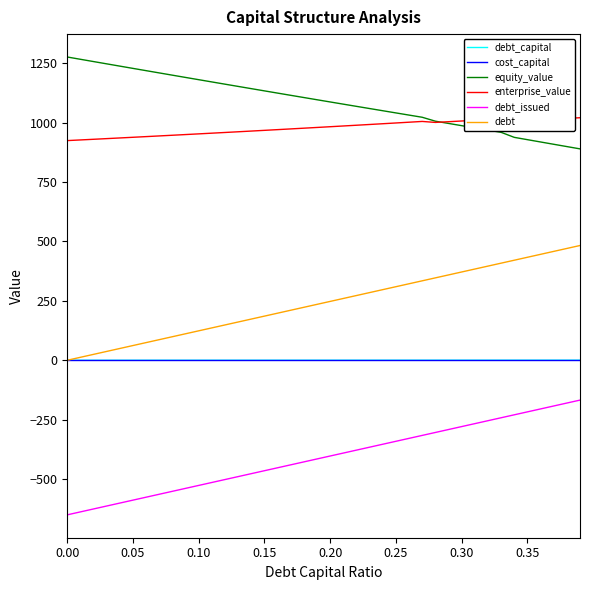

Which series has the largest total across all categories?

equity_value